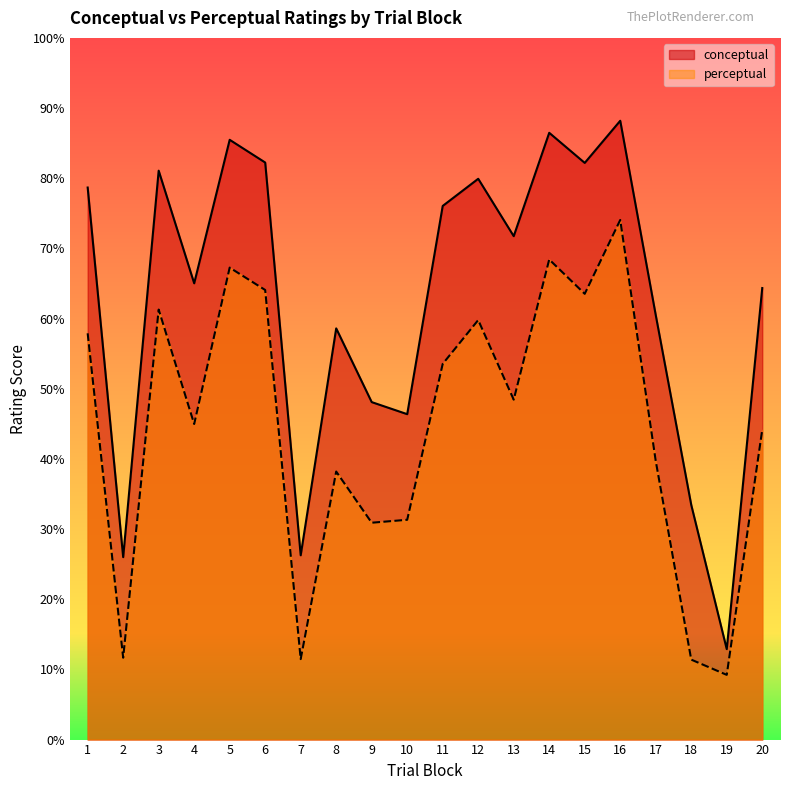

What are all the series names shown in the legend?

conceptual, perceptual